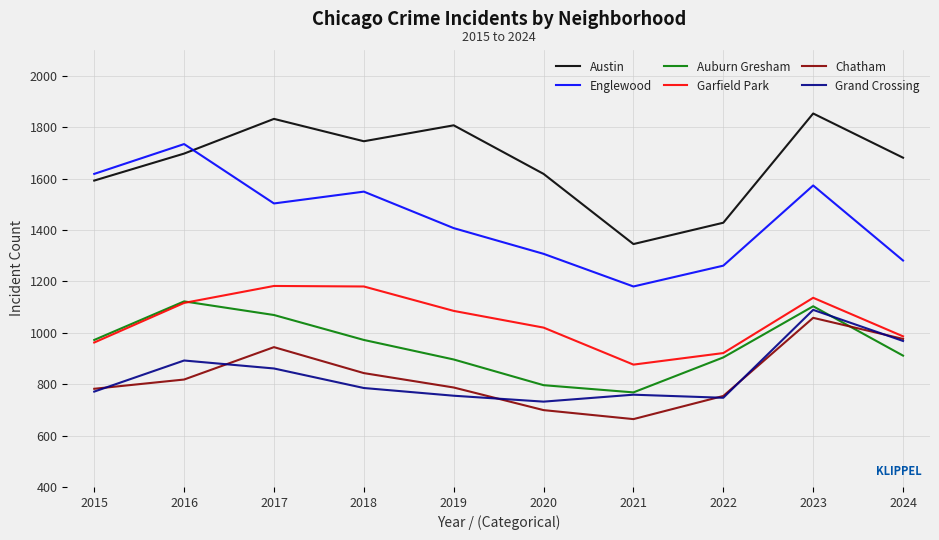

At which category is the sum across all series the highest?

2023